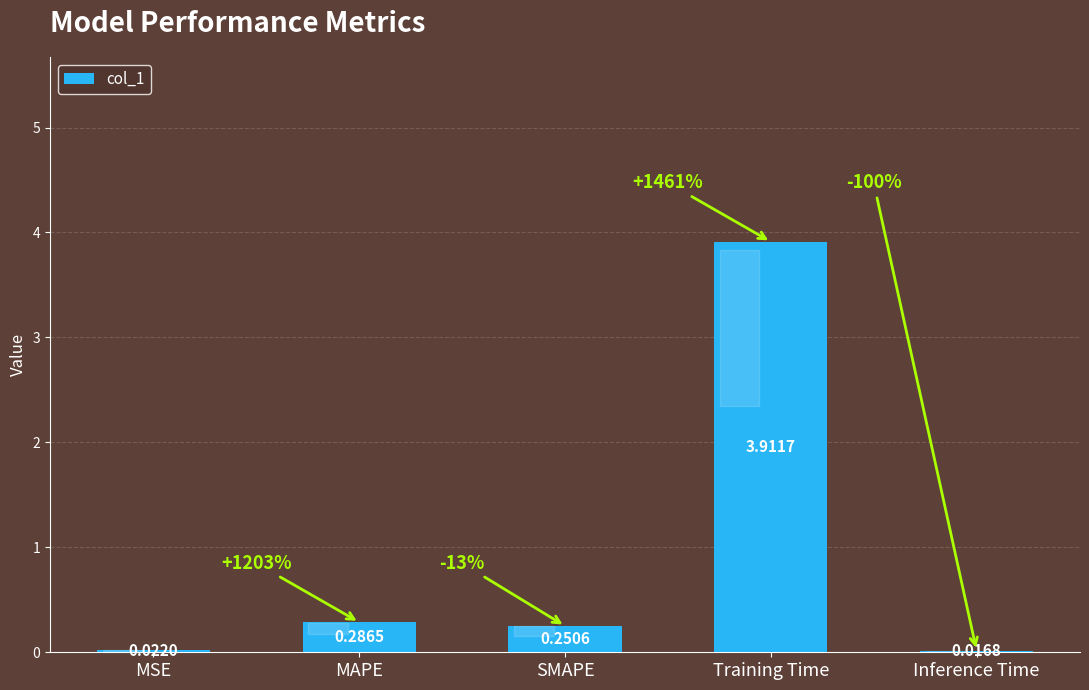

What is the sum of the values at MSE and Training Time?

3.9